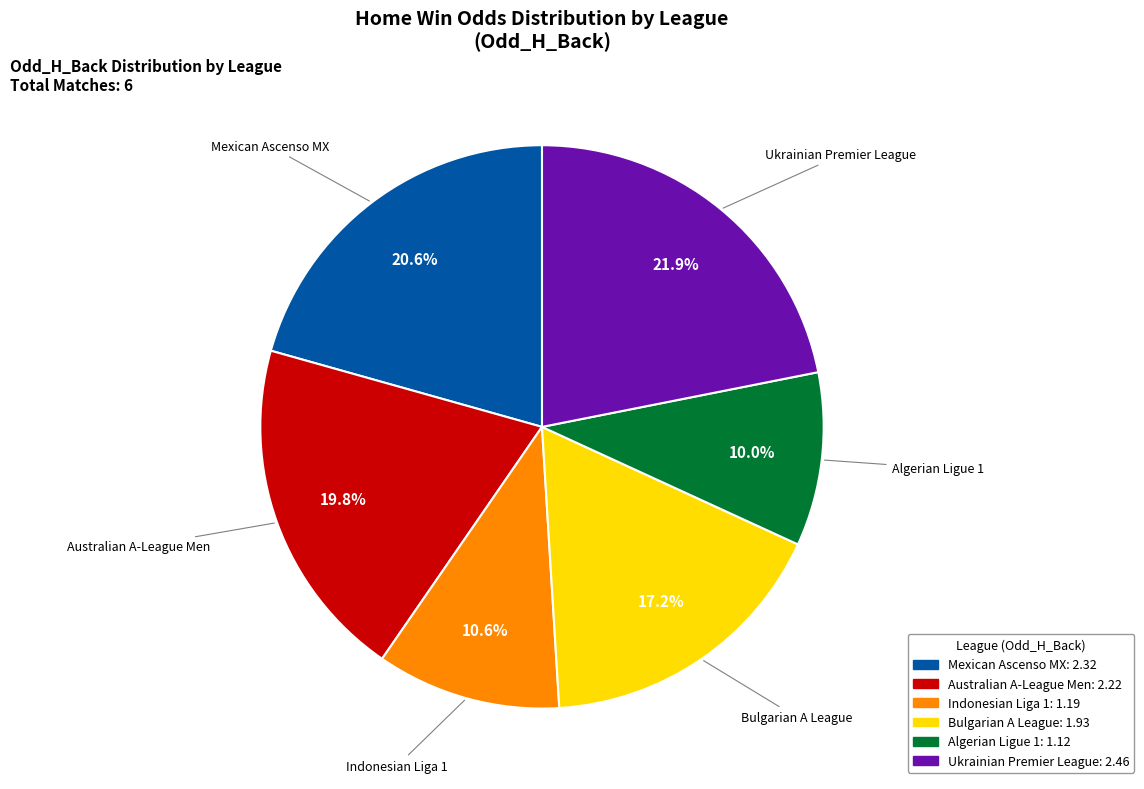

Is Australian A-League Men the majority of the pie?

No